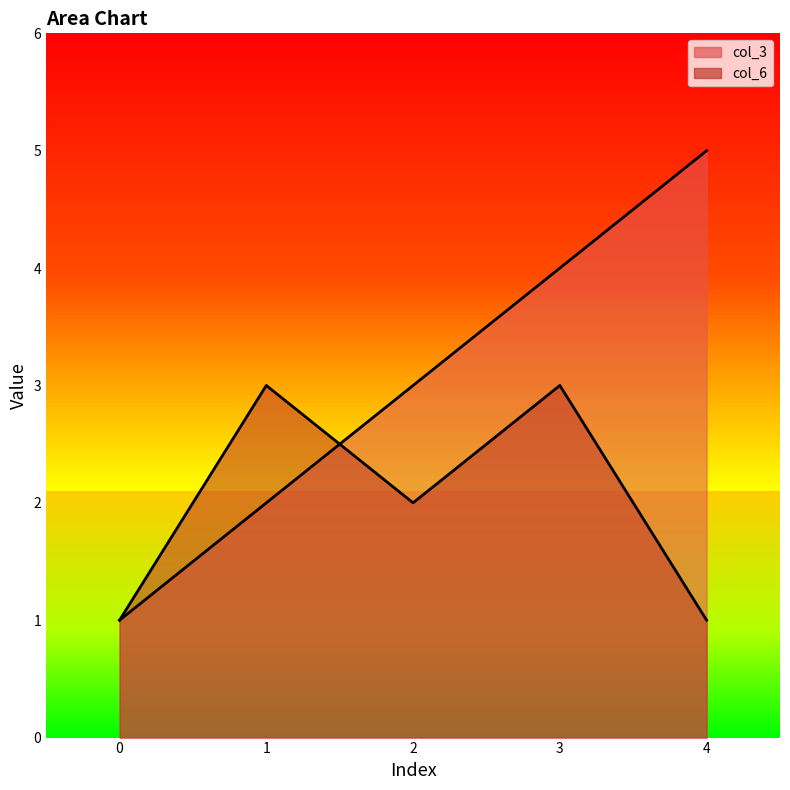

What are all the series names shown in the legend?

col_3, col_6